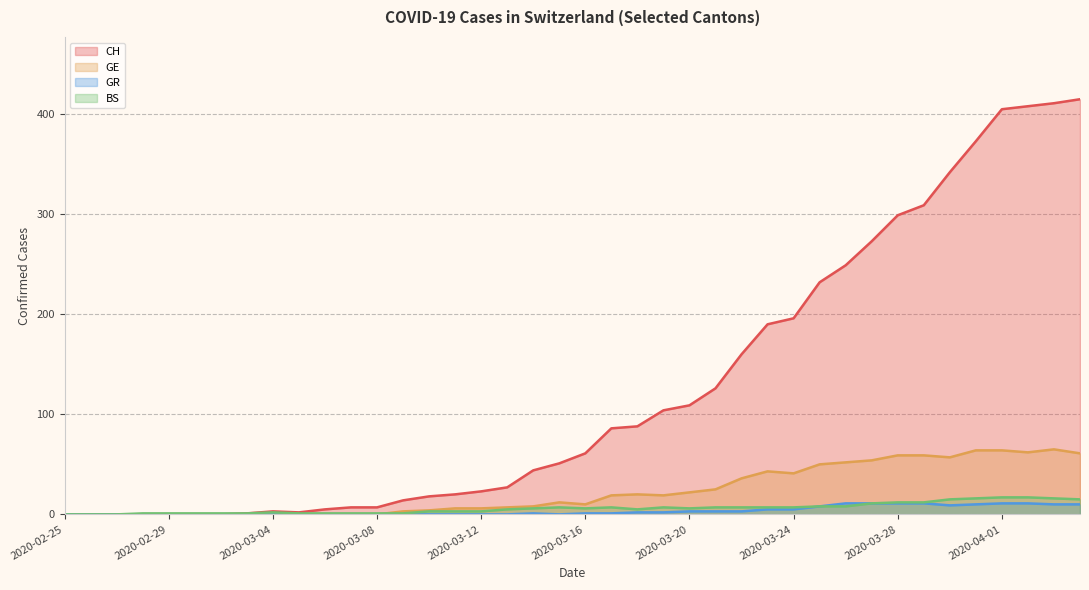

Does the chart have visible grid lines?

Yes